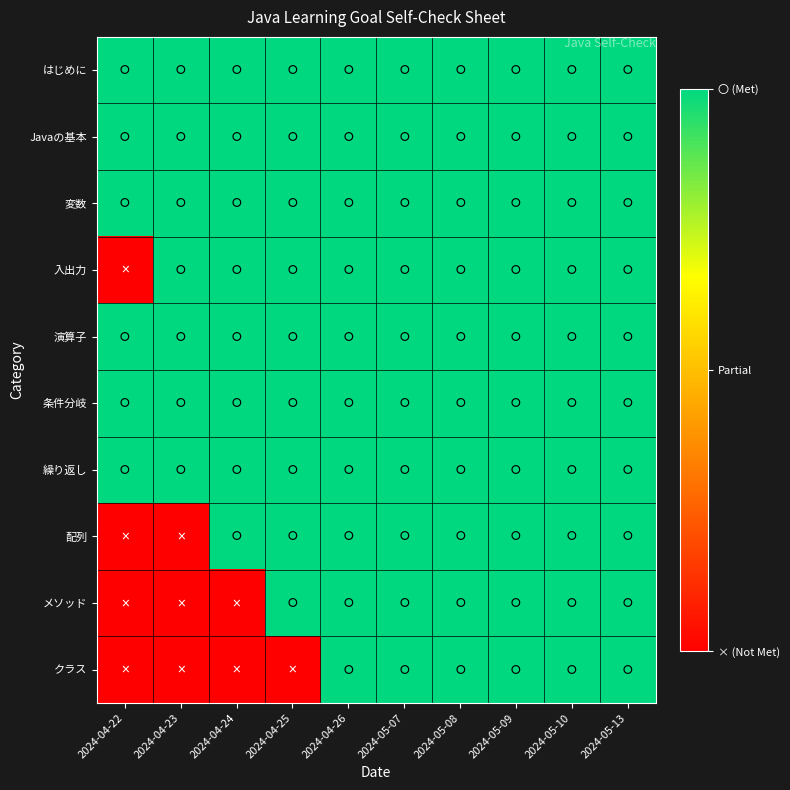

Reading right to left, extract all data points from this chart.

はじめに: 2024-05-13=0	2024-05-10=0	2024-05-09=0	2024-05-08=0	2024-05-07=0	2024-04-26=0	2024-04-25=0	2024-04-24=0	2024-04-23=0	2024-04-22=0
Javaの基本: 2024-05-13=0	2024-05-10=0	2024-05-09=0	2024-05-08=0	2024-05-07=0	2024-04-26=0	2024-04-25=0	2024-04-24=0	2024-04-23=0	2024-04-22=0
変数: 2024-05-13=0	2024-05-10=0	2024-05-09=0	2024-05-08=0	2024-05-07=0	2024-04-26=0	2024-04-25=0	2024-04-24=0	2024-04-23=0	2024-04-22=0
入出力: 2024-05-13=0	2024-05-10=0	2024-05-09=0	2024-05-08=0	2024-05-07=0	2024-04-26=0	2024-04-25=0	2024-04-24=0	2024-04-23=0	2024-04-22=-1
演算子: 2024-05-13=0	2024-05-10=0	2024-05-09=0	2024-05-08=0	2024-05-07=0	2024-04-26=0	2024-04-25=0	2024-04-24=0	2024-04-23=0	2024-04-22=0
条件分岐: 2024-05-13=0	2024-05-10=0	2024-05-09=0	2024-05-08=0	2024-05-07=0	2024-04-26=0	2024-04-25=0	2024-04-24=0	2024-04-23=0	2024-04-22=0
繰り返し: 2024-05-13=0	2024-05-10=0	2024-05-09=0	2024-05-08=0	2024-05-07=0	2024-04-26=0	2024-04-25=0	2024-04-24=0	2024-04-23=0	2024-04-22=0
配列: 2024-05-13=0	2024-05-10=0	2024-05-09=0	2024-05-08=0	2024-05-07=0	2024-04-26=0	2024-04-25=0	2024-04-24=0	2024-04-23=-1	2024-04-22=-1
メソッド: 2024-05-13=0	2024-05-10=0	2024-05-09=0	2024-05-08=0	2024-05-07=0	2024-04-26=0	2024-04-25=0	2024-04-24=-1	2024-04-23=-1	2024-04-22=-1
クラス: 2024-05-13=0	2024-05-10=0	2024-05-09=0	2024-05-08=0	2024-05-07=0	2024-04-26=0	2024-04-25=-1	2024-04-24=-1	2024-04-23=-1	2024-04-22=-1